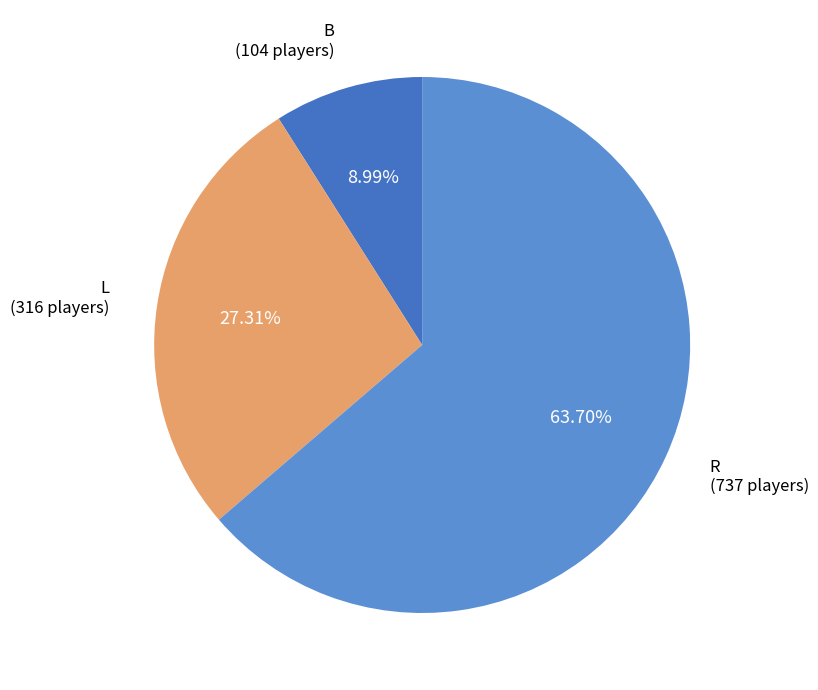

To the nearest percent, what is the average slice percentage?

33%